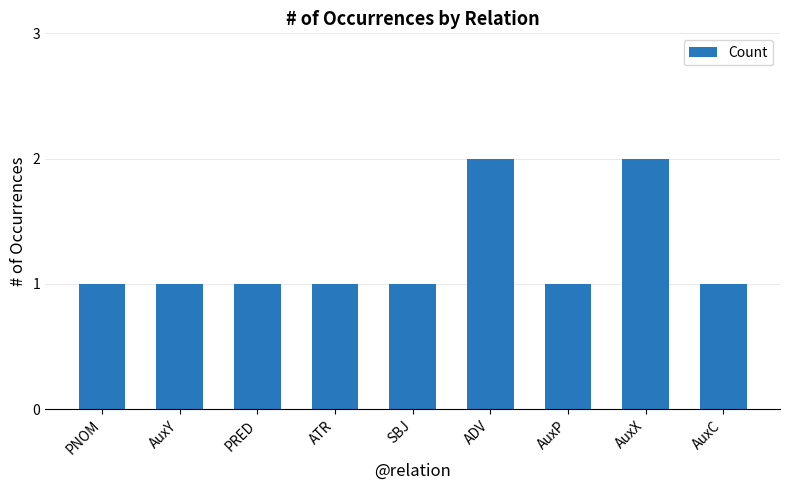

The value at AuxC is 2. True or false?

False